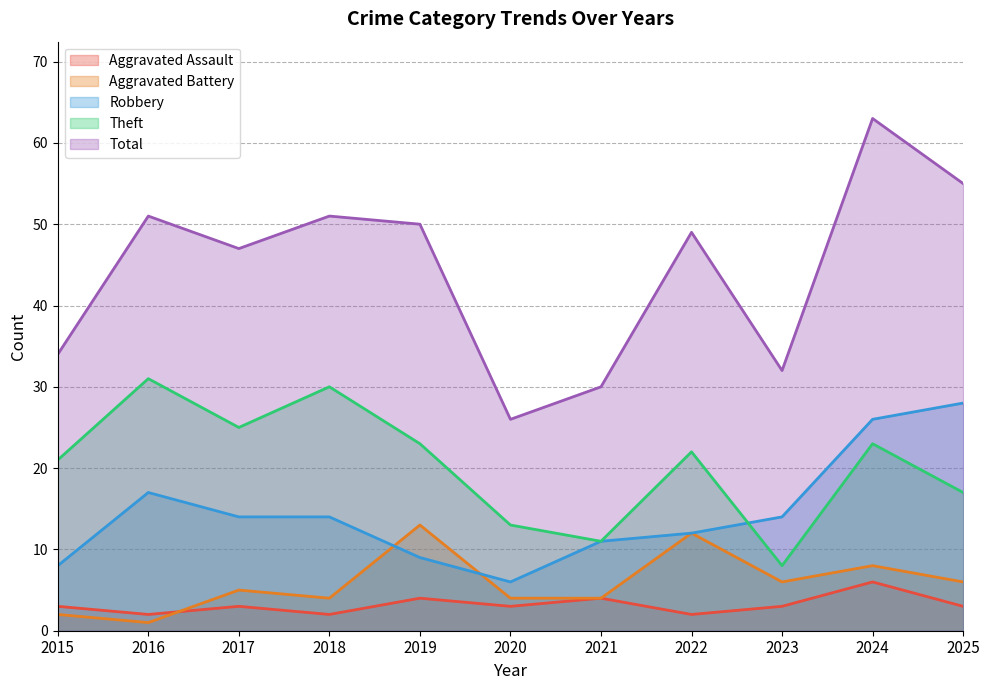

Which series ends up on top after the final intersection of Aggravated Assault and Aggravated Battery?

Aggravated Battery